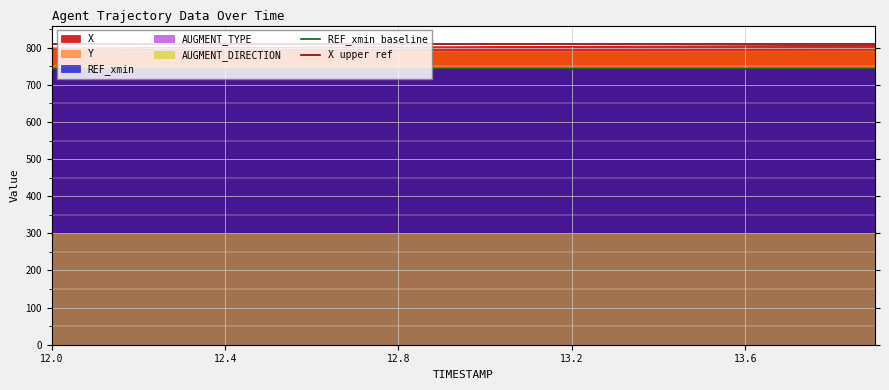

What is the maximum value for Y?

792.5